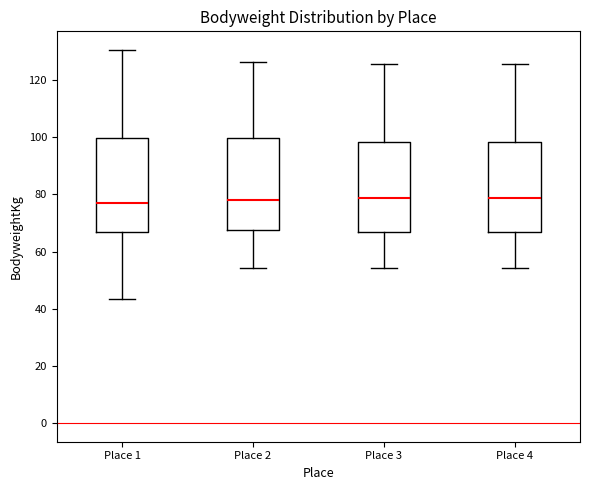

Reading left to right, read every box against the y-axis: the position of its median line, the range the box covers, and the ends of its whiskers. The values are not printed on the chart, so give them approximately, as read against the axis.

Place 1: median 76, box 66 to 100, whiskers 44 to 130
Place 2: median 78, box 68 to 100, whiskers 54 to 126
Place 3: median 78, box 66 to 98, whiskers 54 to 126
Place 4: median 78, box 66 to 98, whiskers 54 to 126